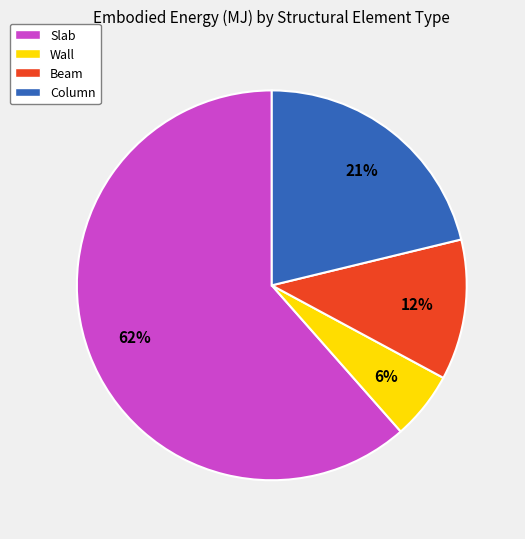

Which slice is the smallest?

Wall